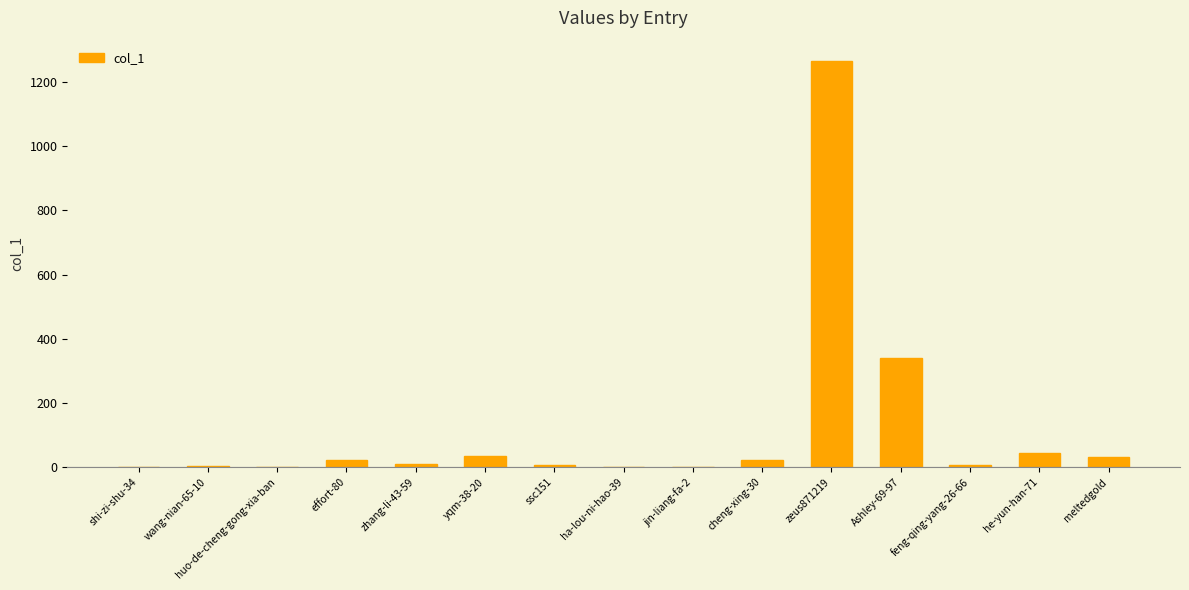

Where does the data first go above 9?

effort-80